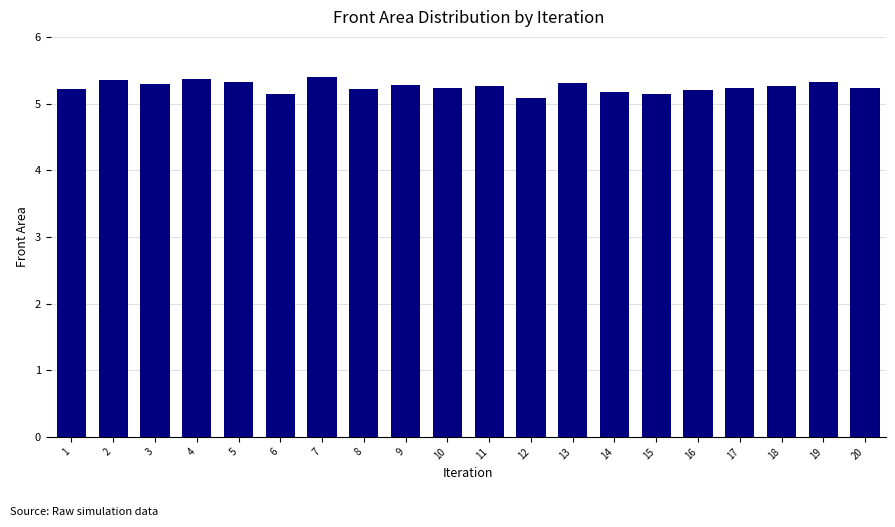

True or false: the data shows 5.3 at 11.

True